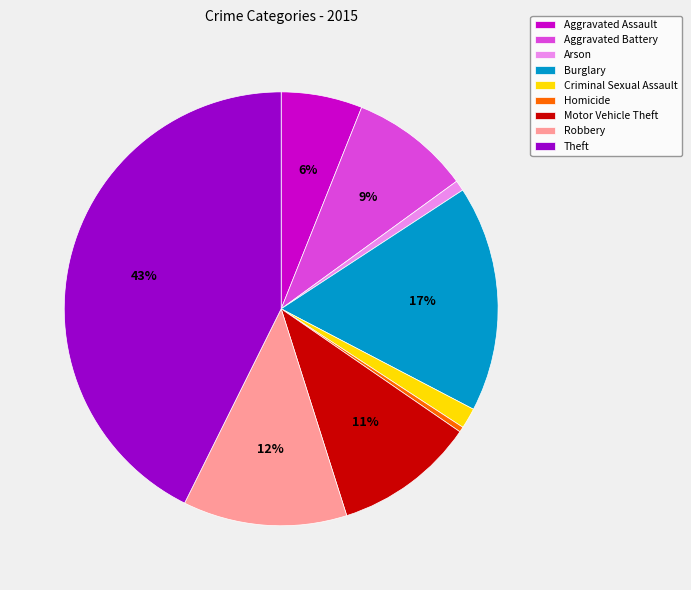

To the nearest percent, what portion does Aggravated Battery represent?

9%